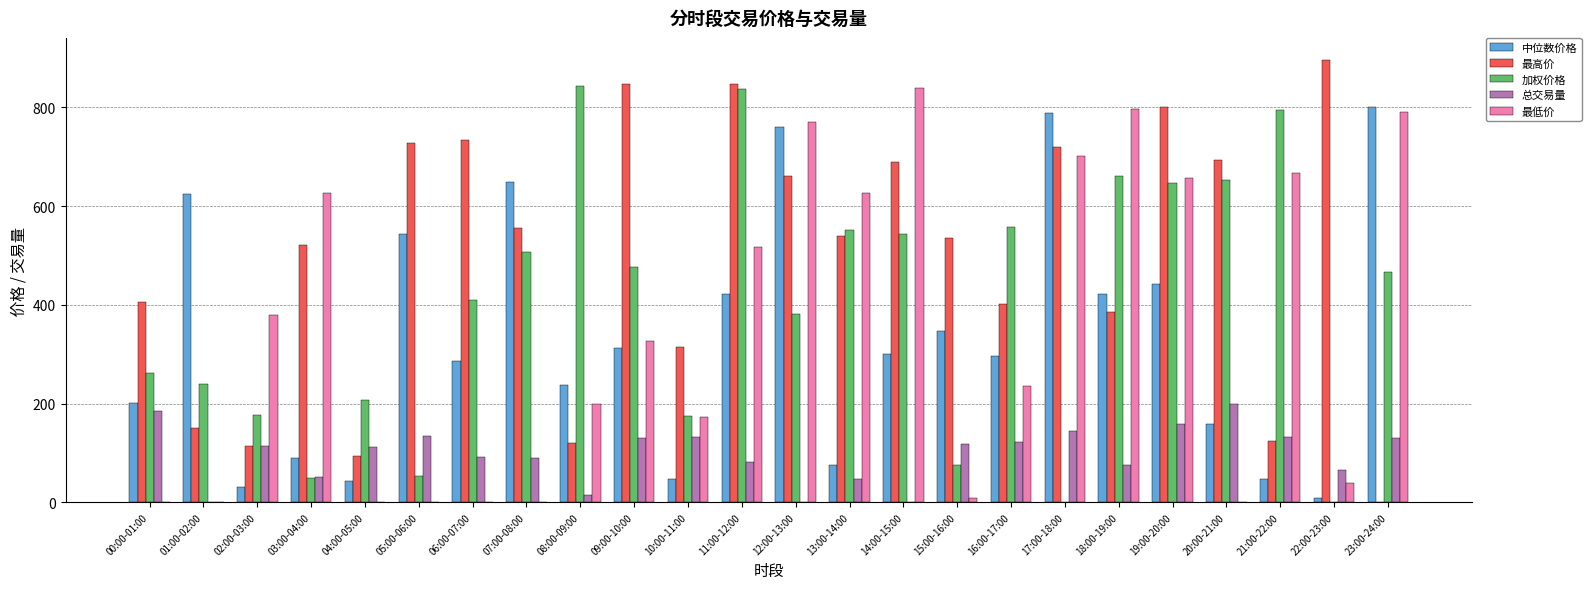

Are the bars grouped side by side (vs. stacked)?

Yes